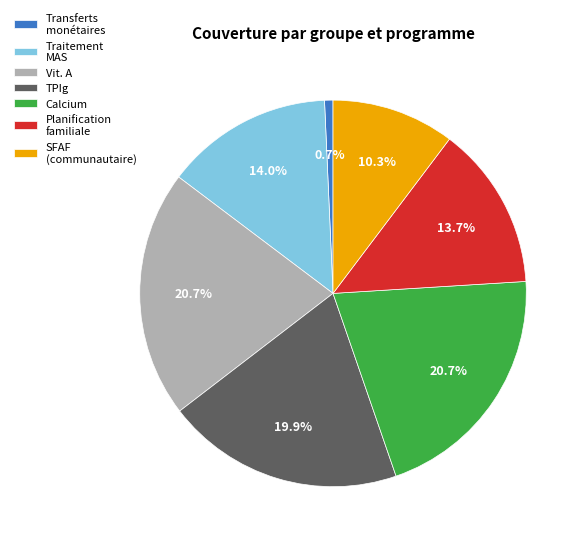

What portion of the pie excludes Calcium?

79.3%